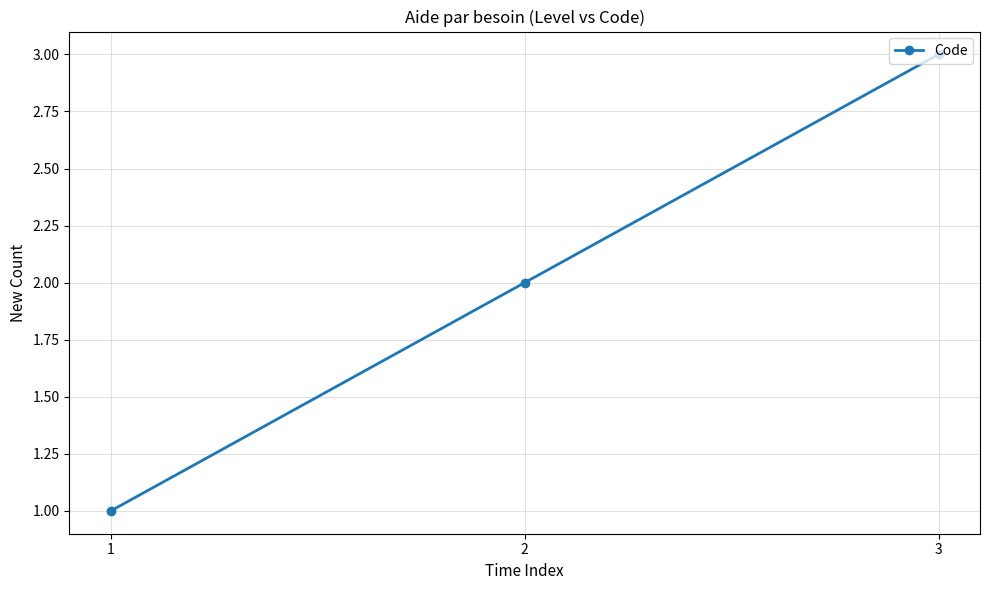

How many lines are shown in the chart?

1